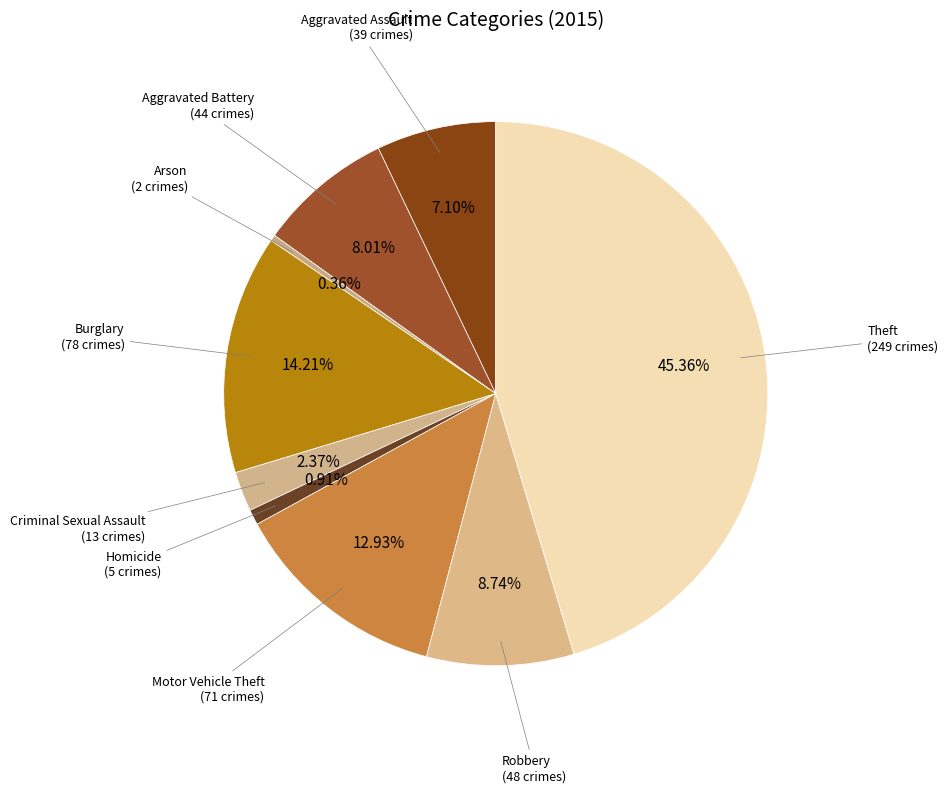

How many slices are in this pie chart?

9